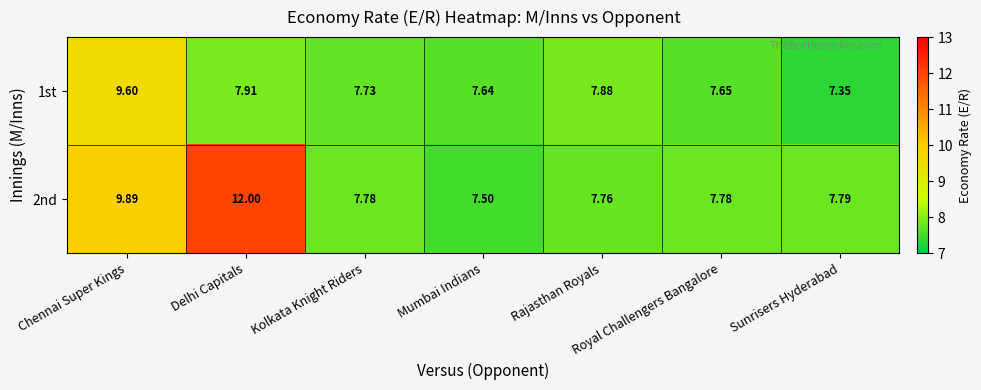

At how many categories does at least one series exceed 11?

1